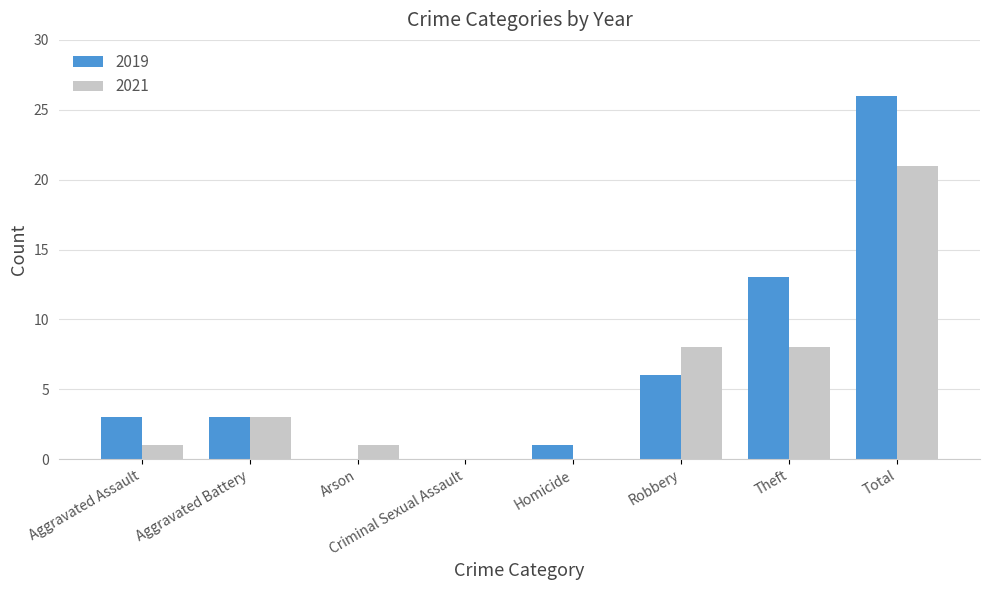

At which label is 2019 closest to 13?

Theft